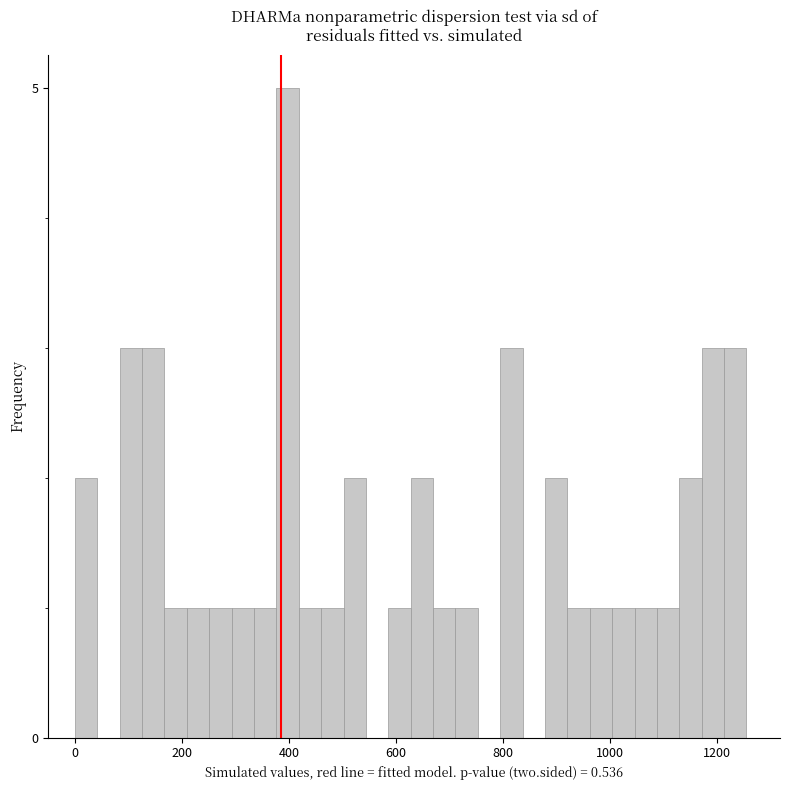

Around what value on the x-axis is the tallest bar? Give the approximate position of its centre, as read against the axis.

400